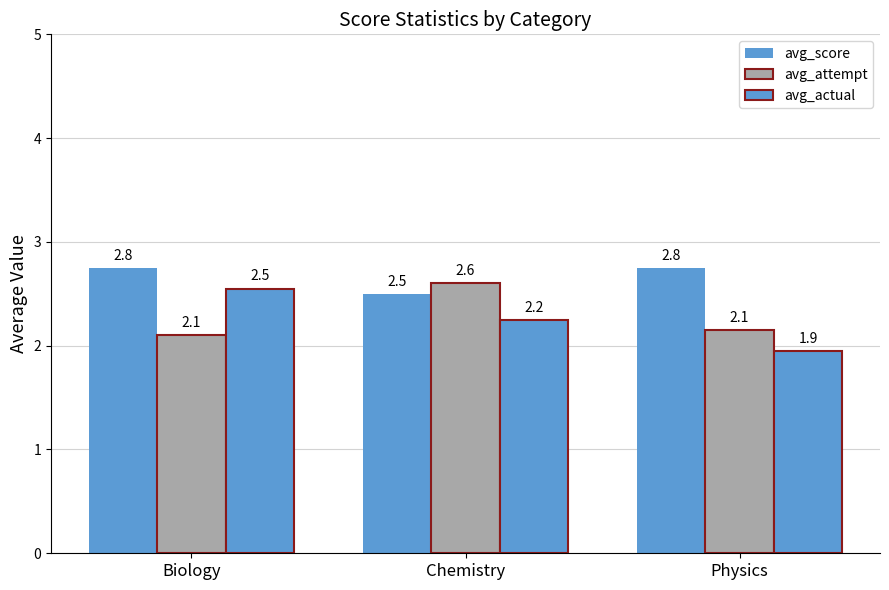

What is the value of the avg_score bar at the 2nd from the left?

2.5